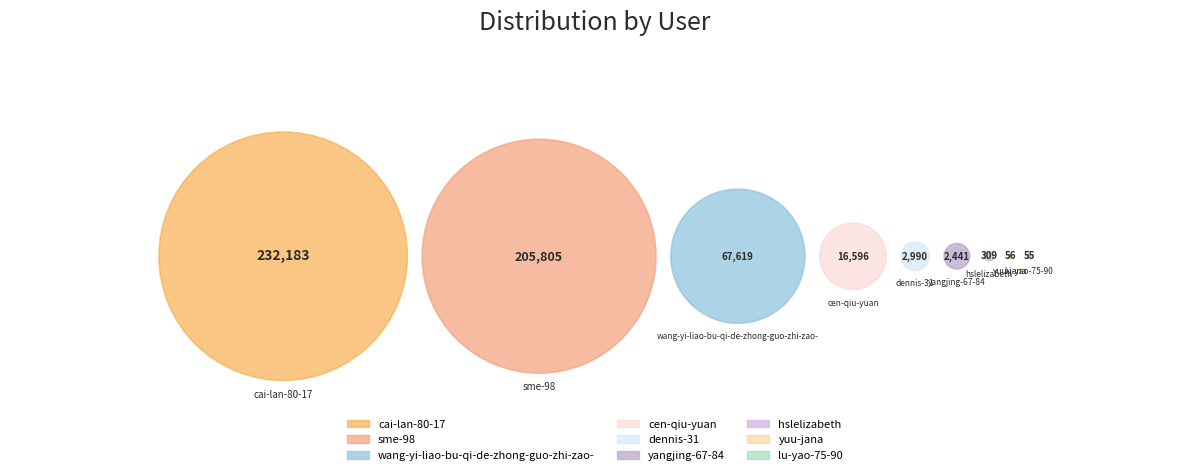

Is it true that yangjing-67-84 is 1% of the pie?

False